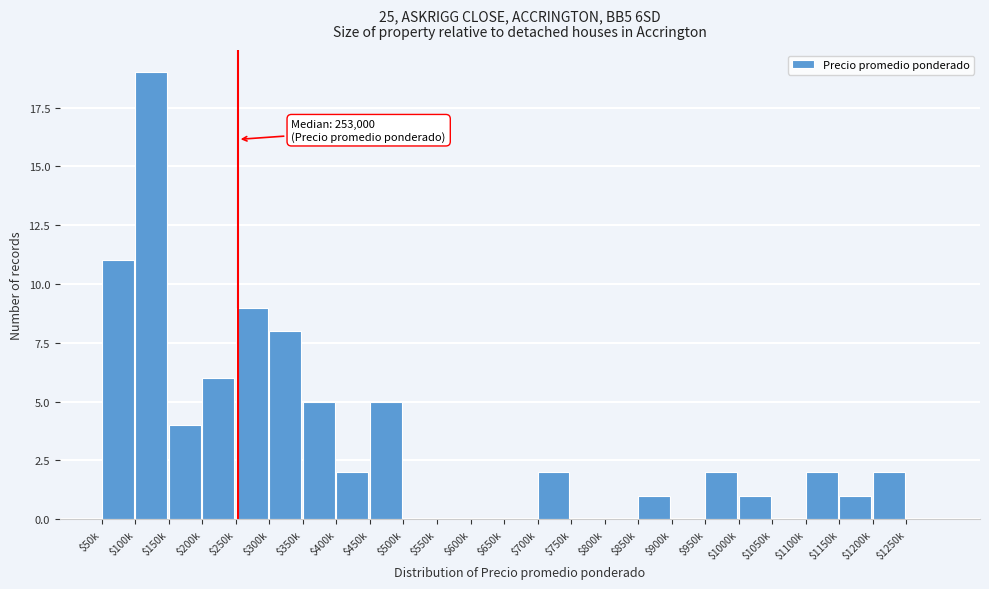

The chart shows a value of 12 at $650k. True or false?

False